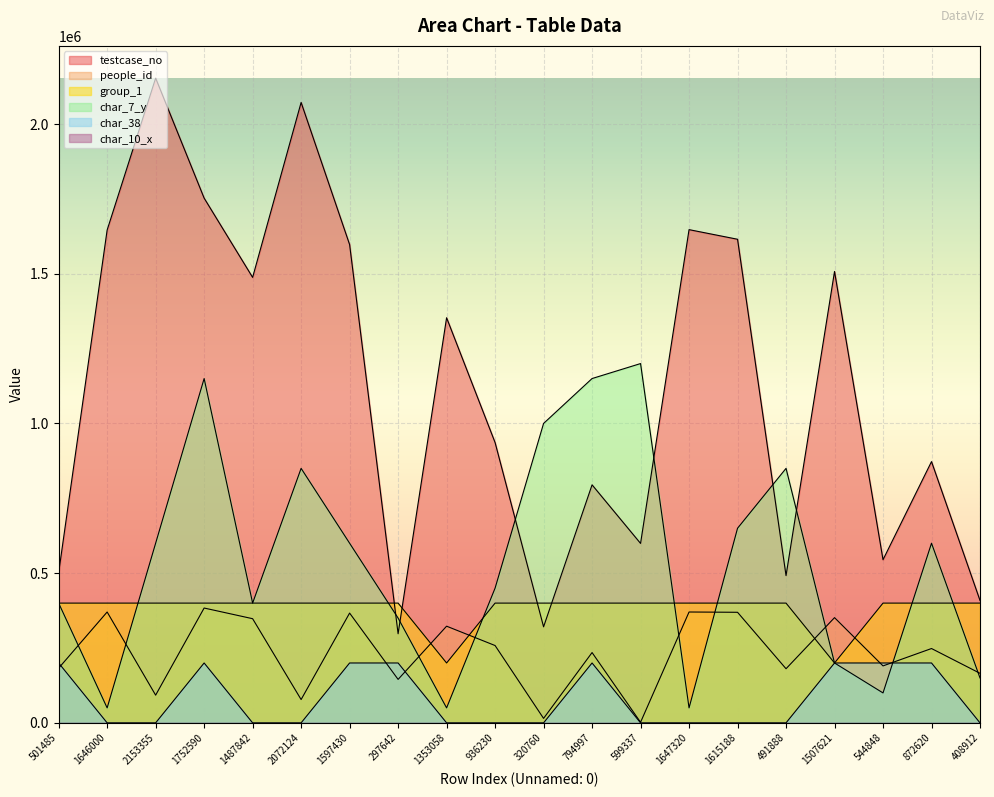

True or false: testcase_no and char_7_y intersect in this chart.

True